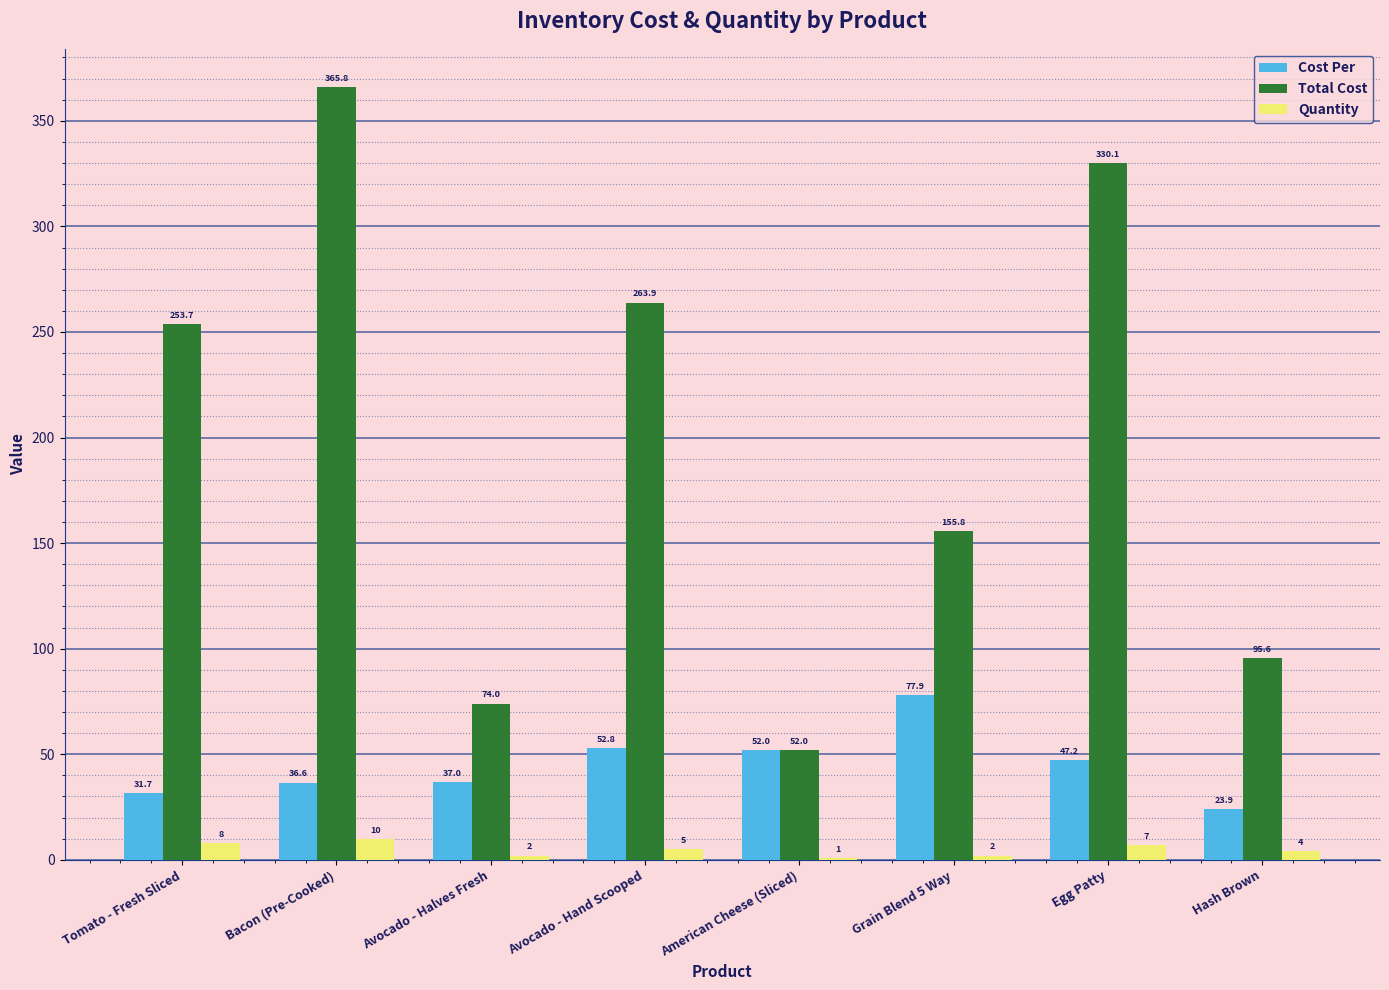

What is the difference between the Cost Per values at American Cheese (Sliced) and Grain Blend 5 Way?

25.9